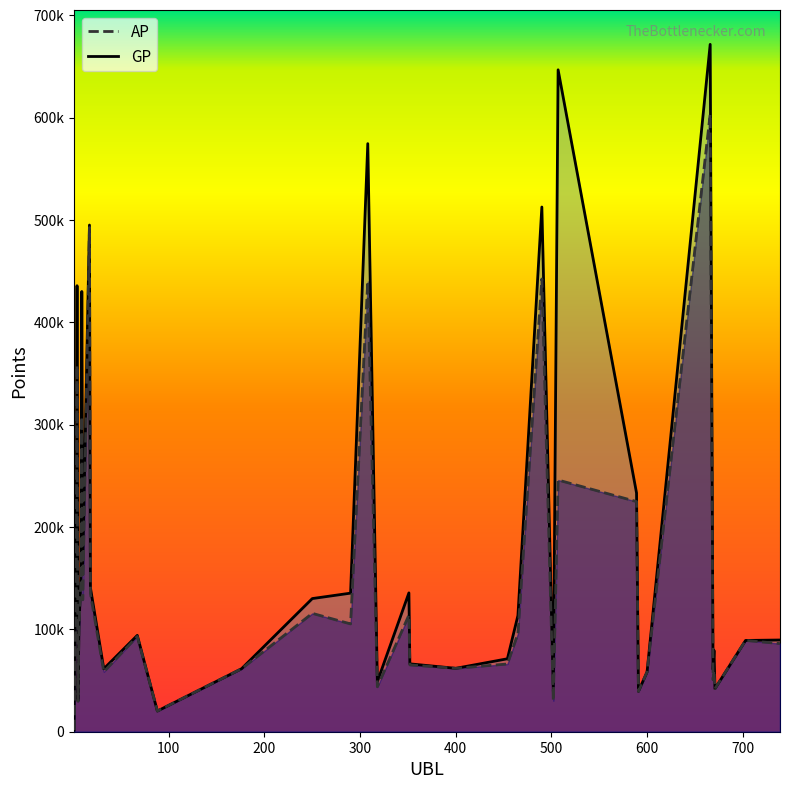

Between 176 and 666, which series saw the biggest shift?

GP